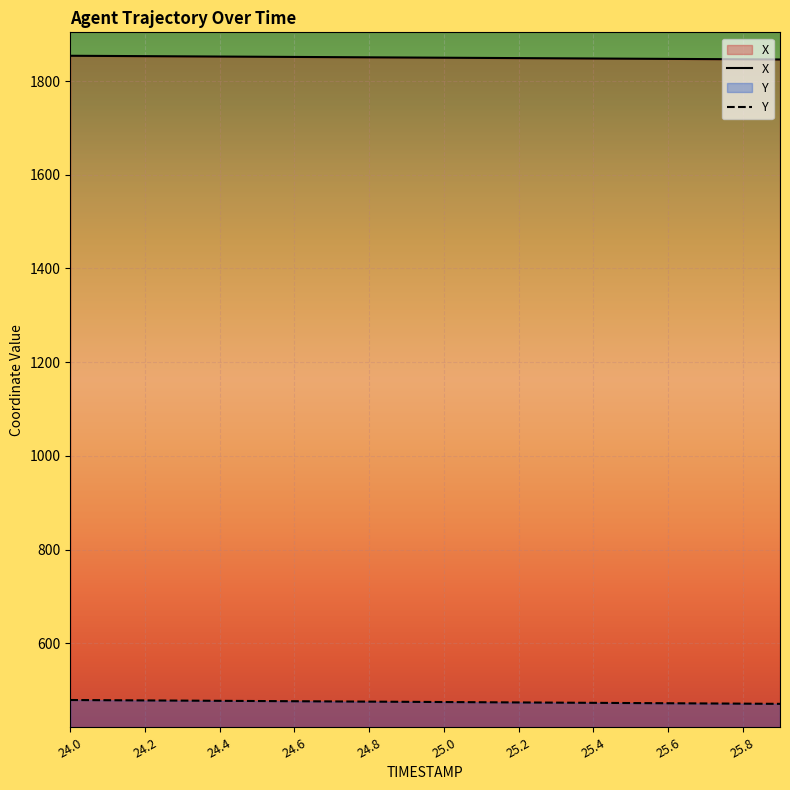

List the series in order of their peak value, lowest first.

Y, X